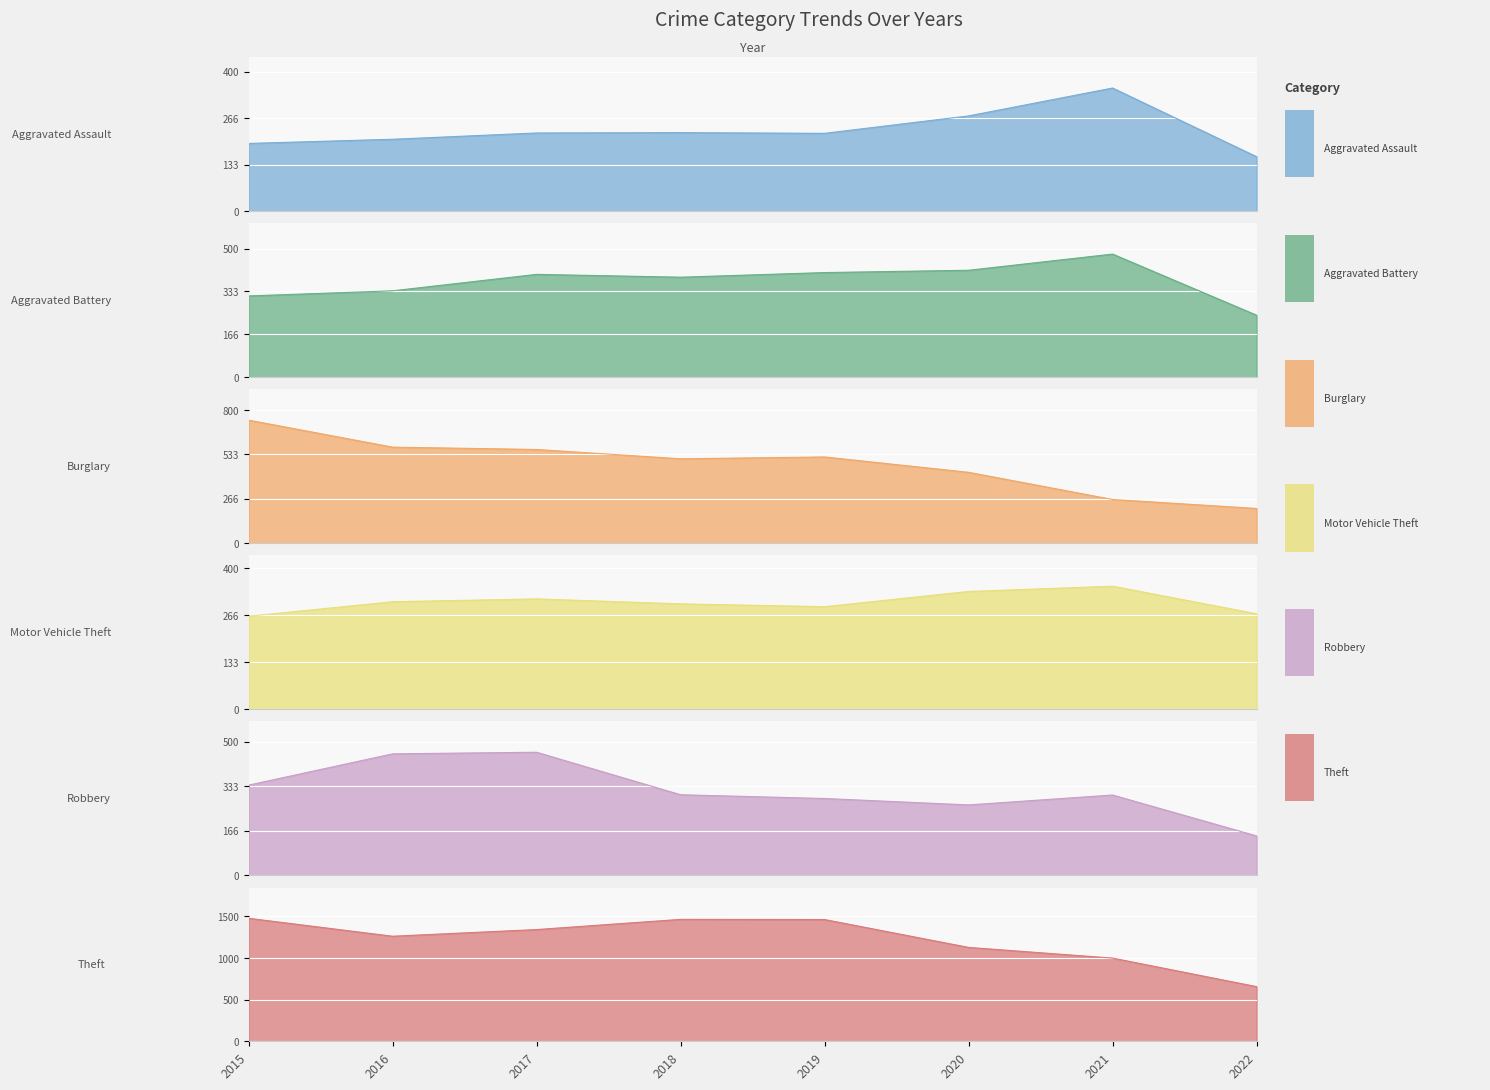

True or false: Robbery has a value of 199 at 2017.

False